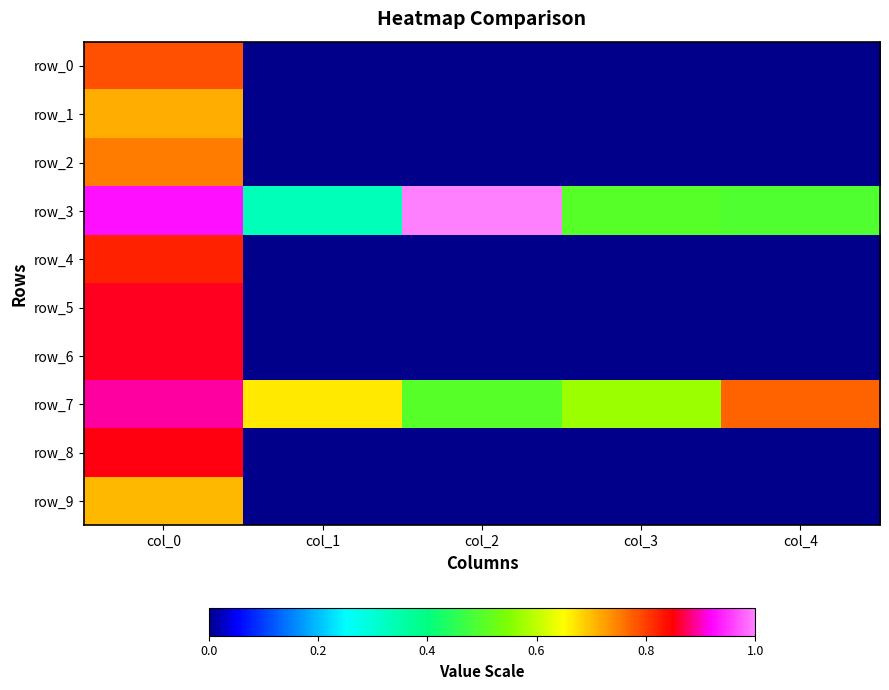

The value of row_3 at col_2 is 1.0. True or false?

True